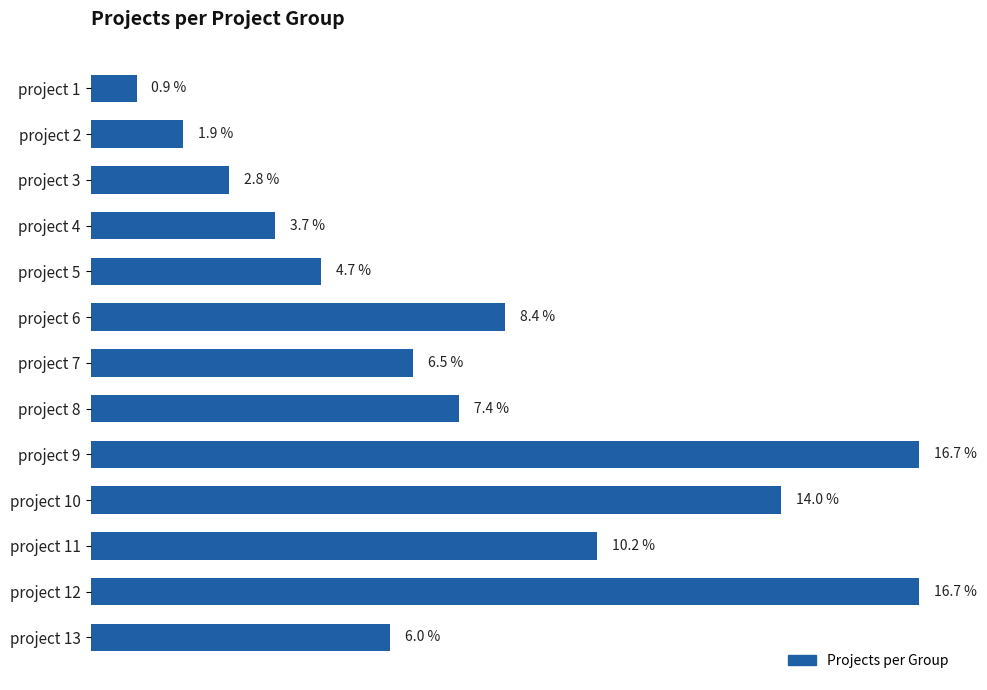

Where is the data nearest to the value 8?

project 6